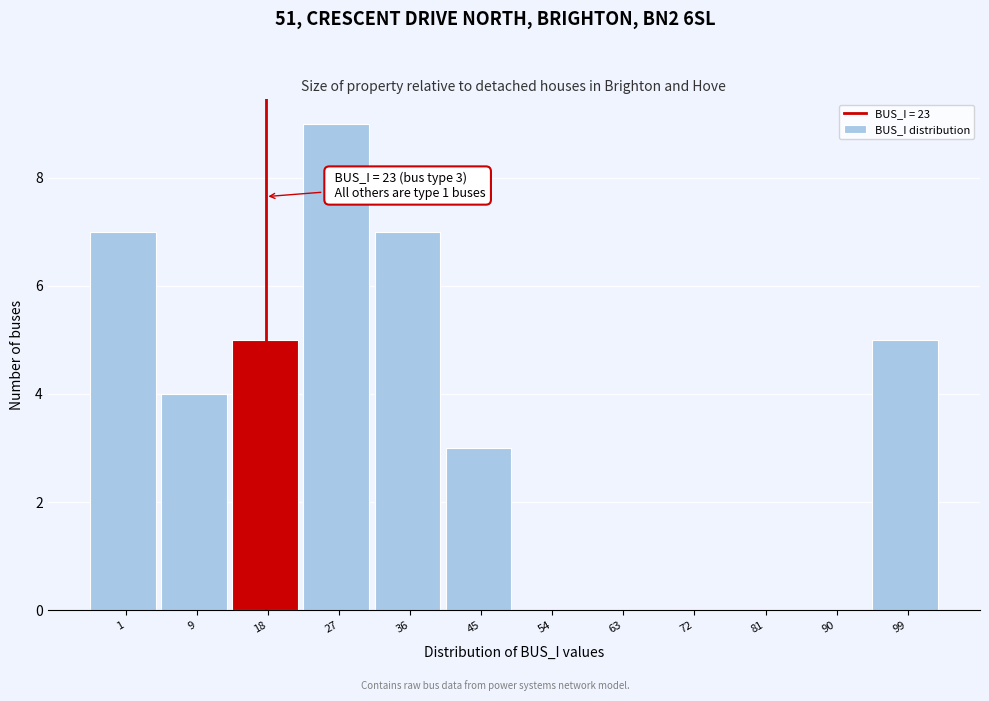

Reading left to right, extract all data points from this chart.

1=7	9=4	18=5	27=9	36=7	45=3	54=0	63=0	72=0	81=0	90=0	99=5